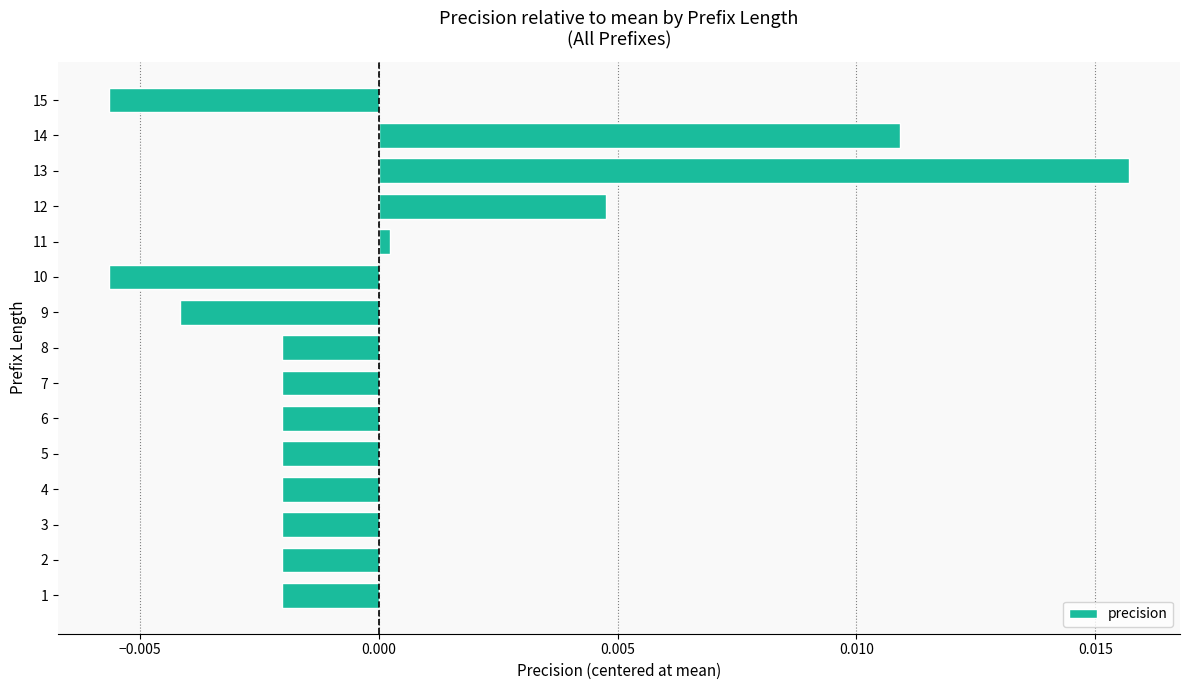

Which has a higher value, 4 or 15?

4